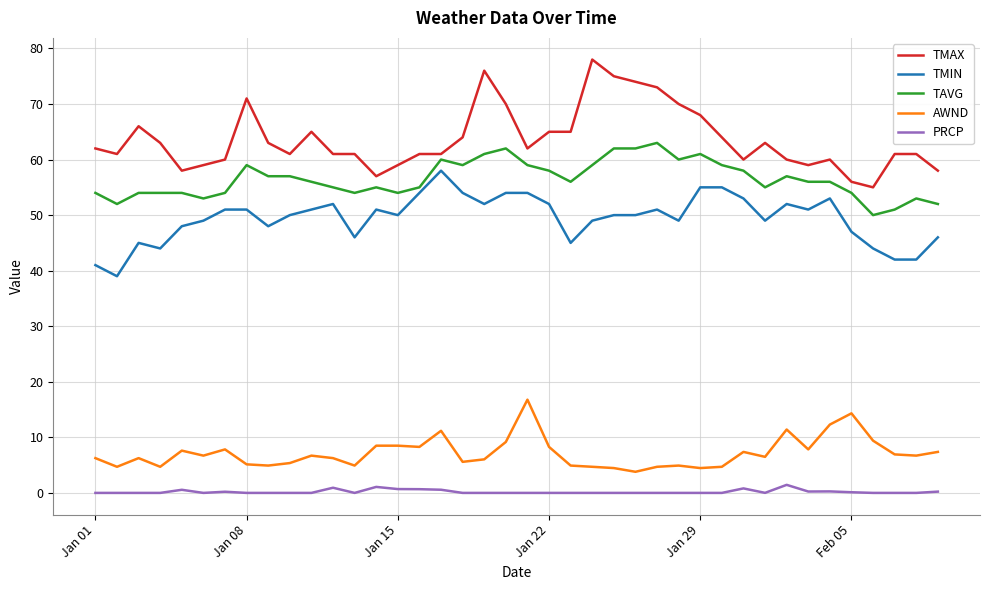

Which series has the largest total across all categories?

TMAX